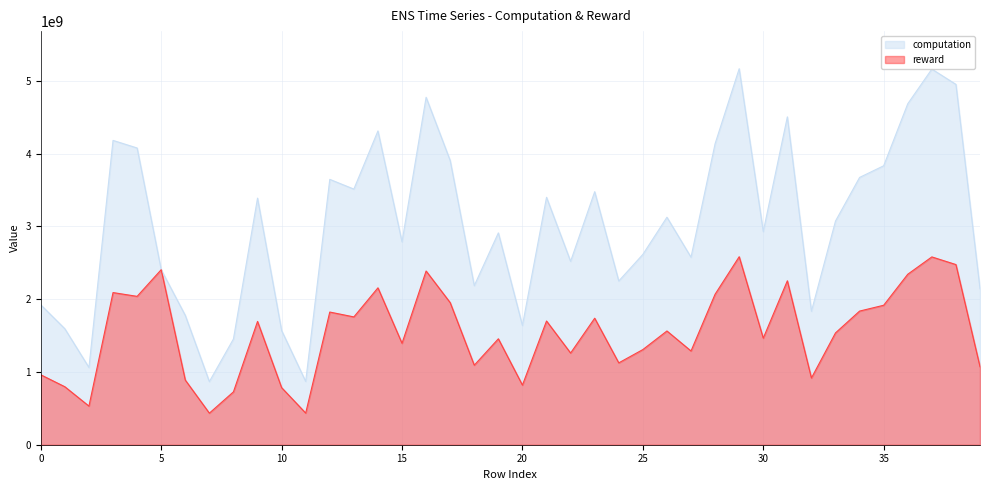

The computation series shows 4923944406.4 at 12. True or false?

False